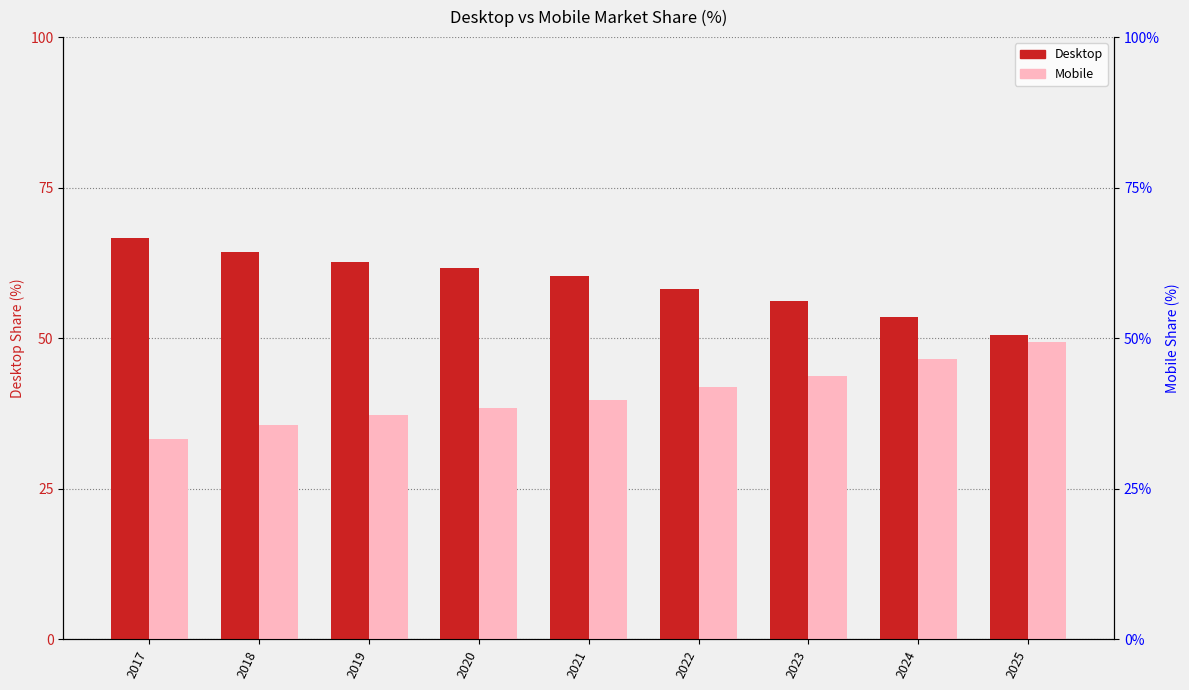

What is the difference between the highest and lowest values at 2022?

16.3